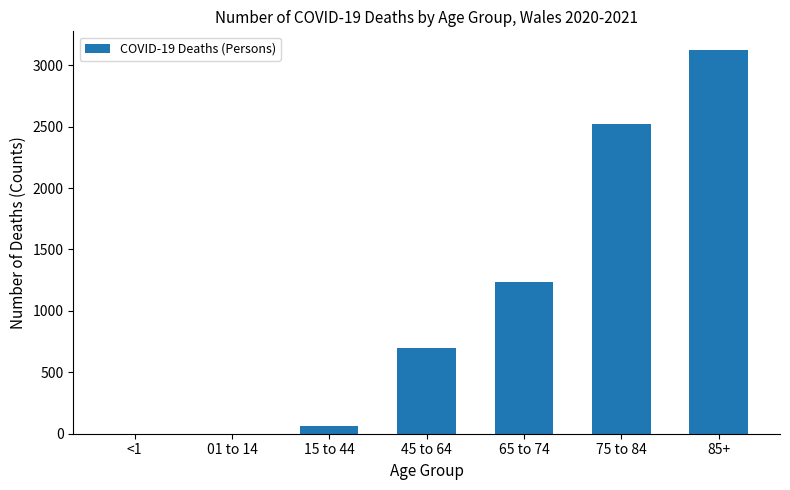

What is the greatest value displayed?

3120